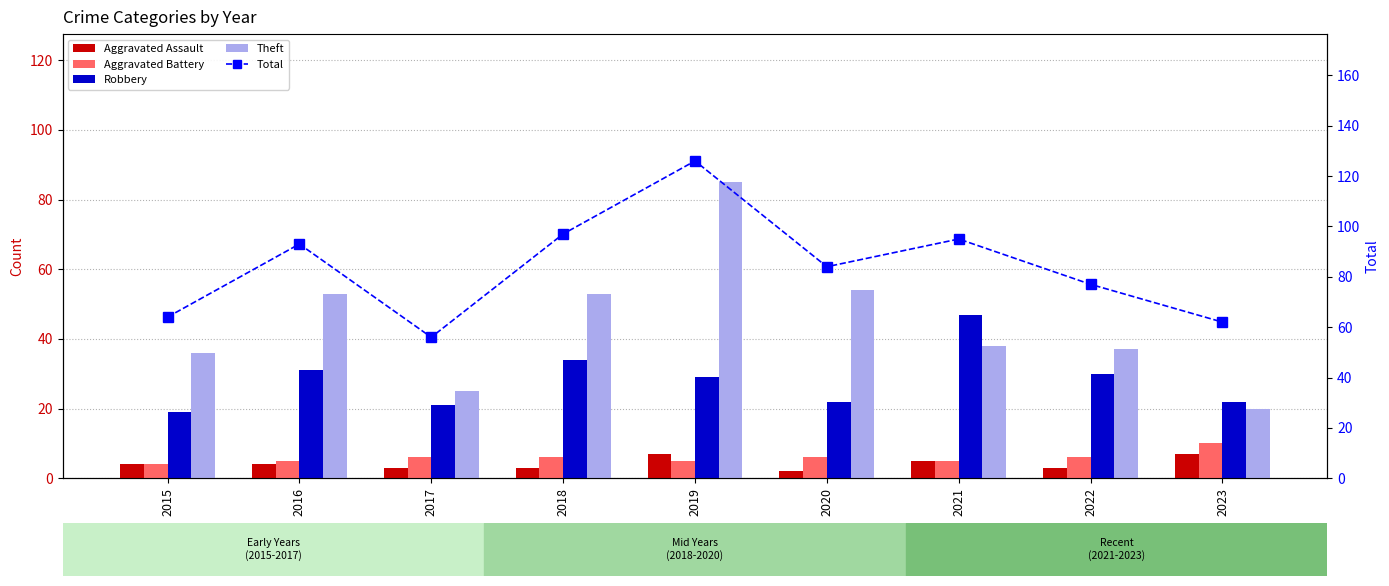

Which series has the largest total across all categories?

Total